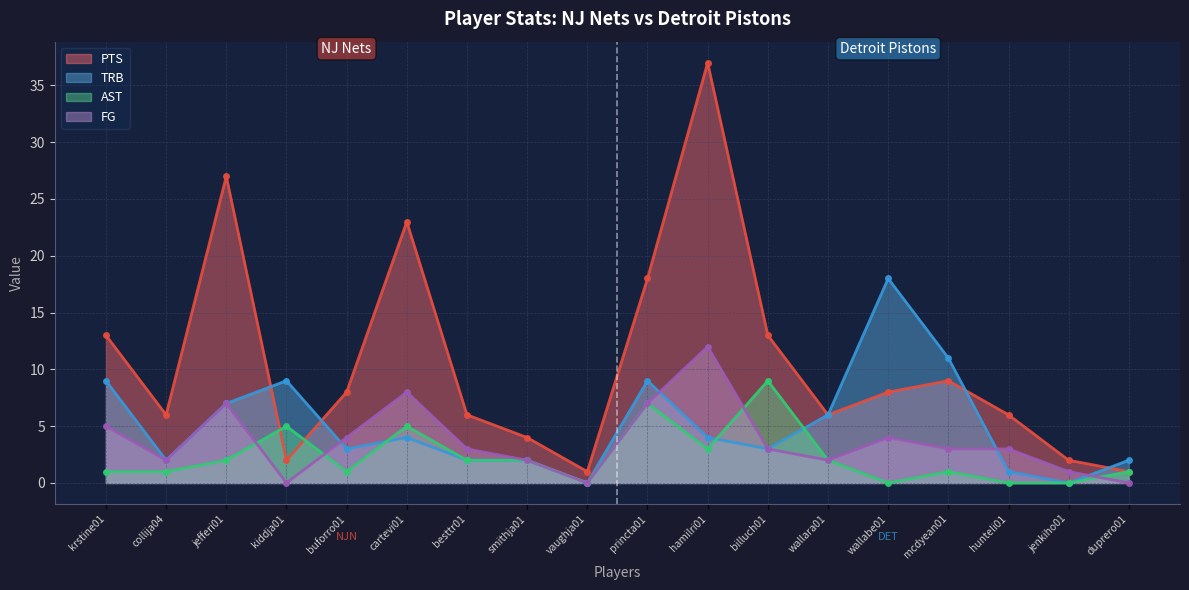

How many positive values does the AST series have?

14